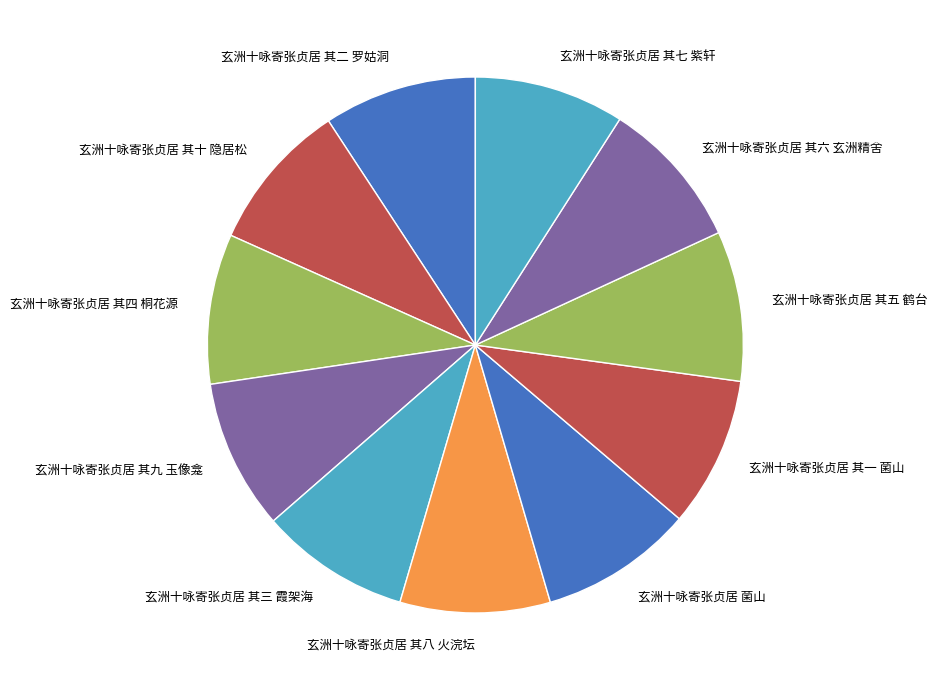

Does any single category account for the majority?

No